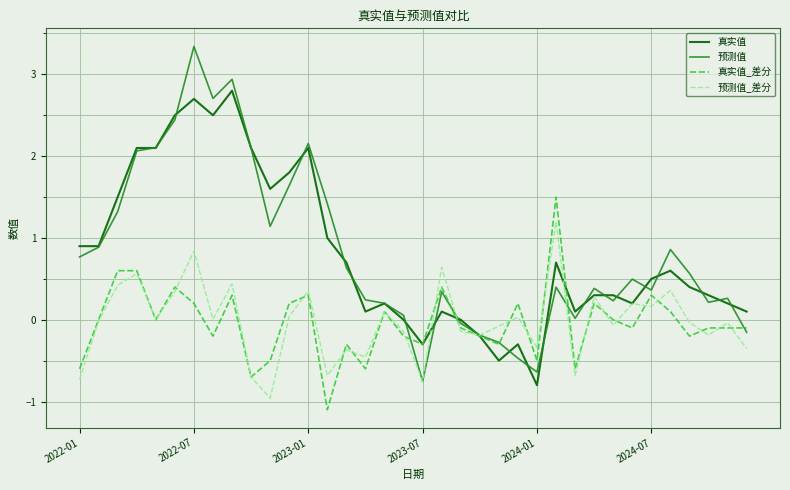

Which series has the largest range (max minus min)?

预测值